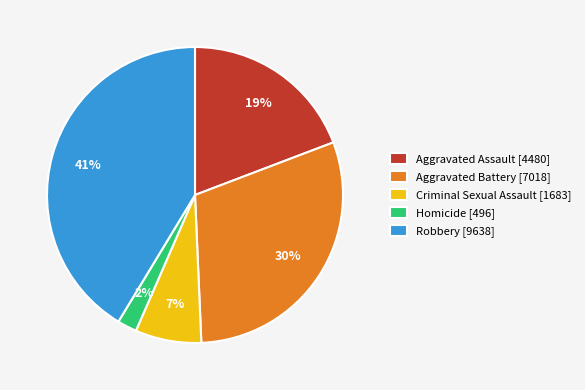

Does any single category account for the majority?

No